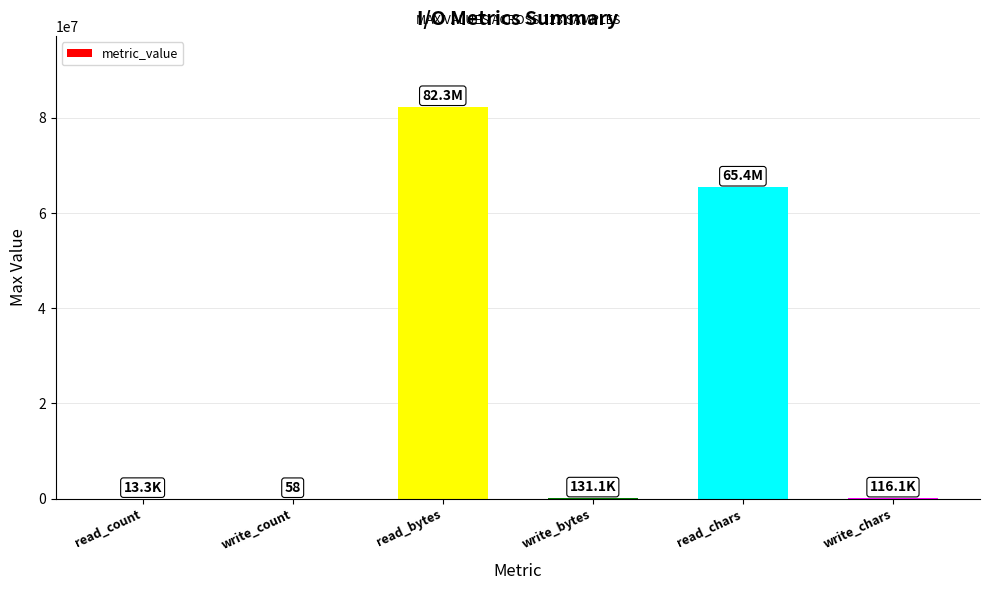

Where does the data first go above 131072?

read_bytes